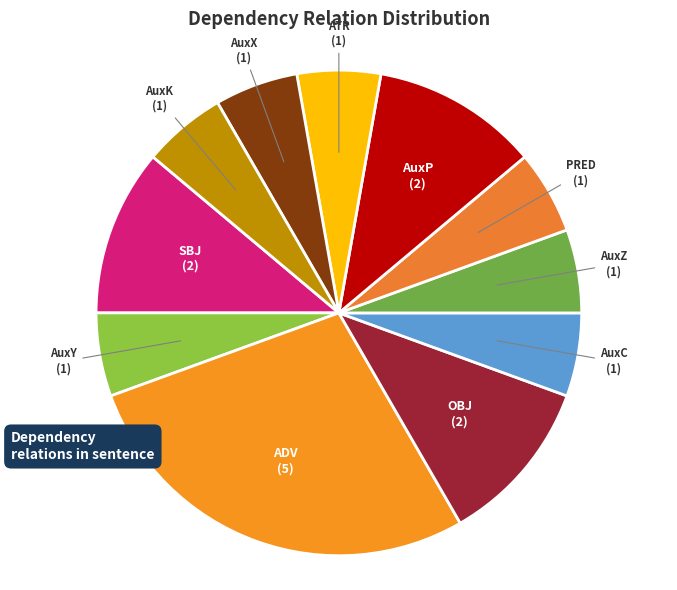

Is there a majority slice in this chart?

No